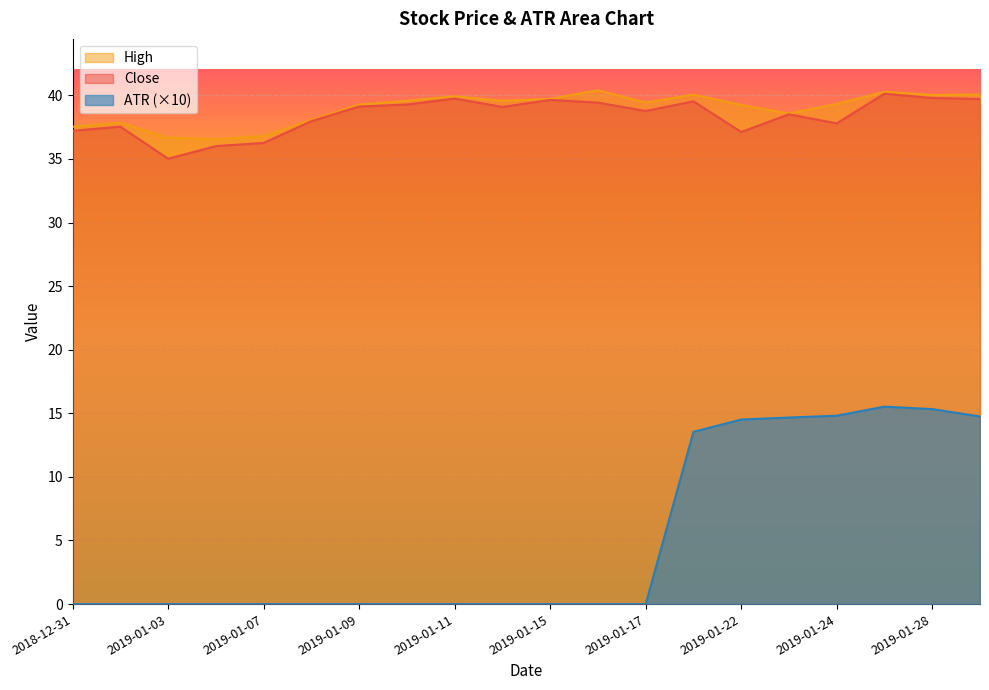

List the series in order of their peak value, highest first.

High, Close, ATR